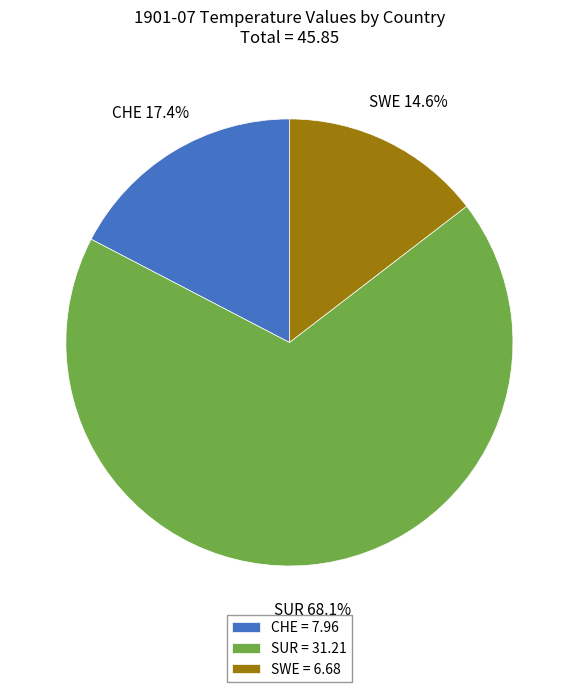

To the nearest percent, what percentage of the pie is SWE?

15%